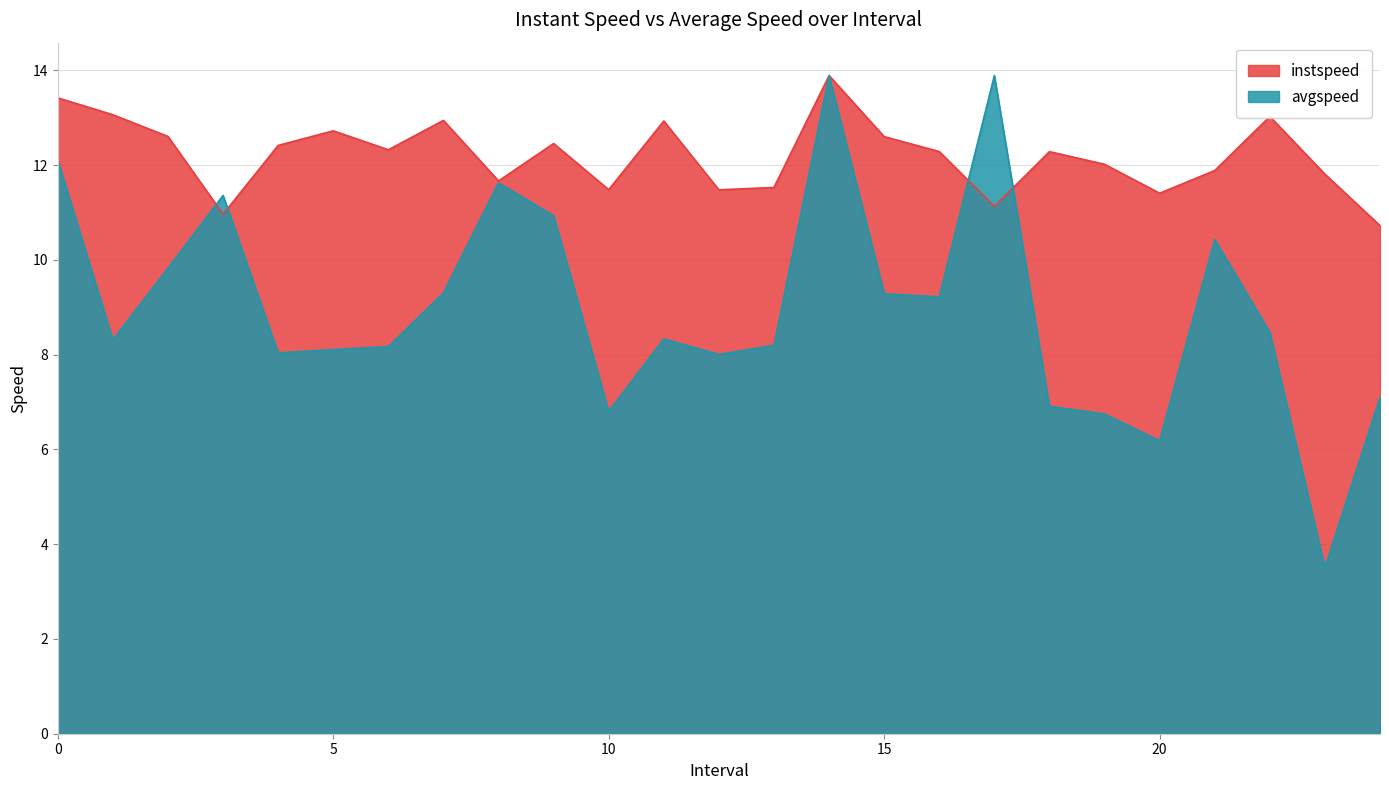

True or false: instspeed has more than 2 interior local peaks.

True